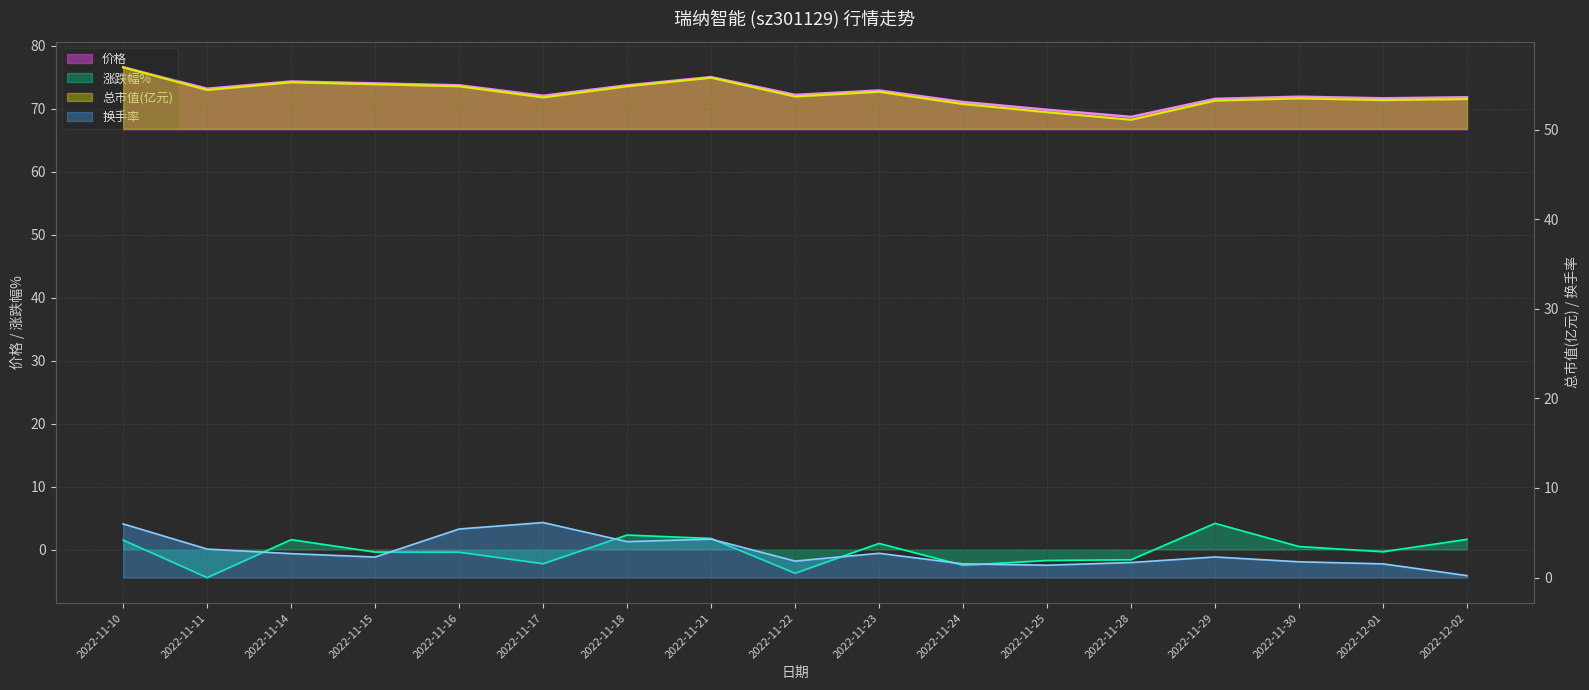

Which series has the largest total across all categories?

价格